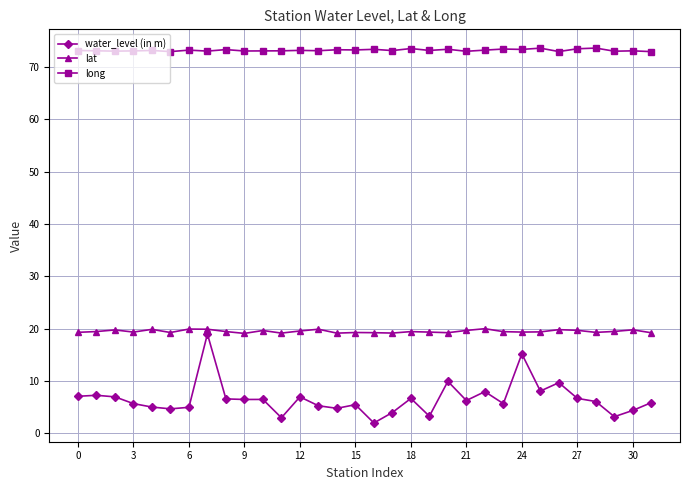

What is the average value of the long series?

73.2